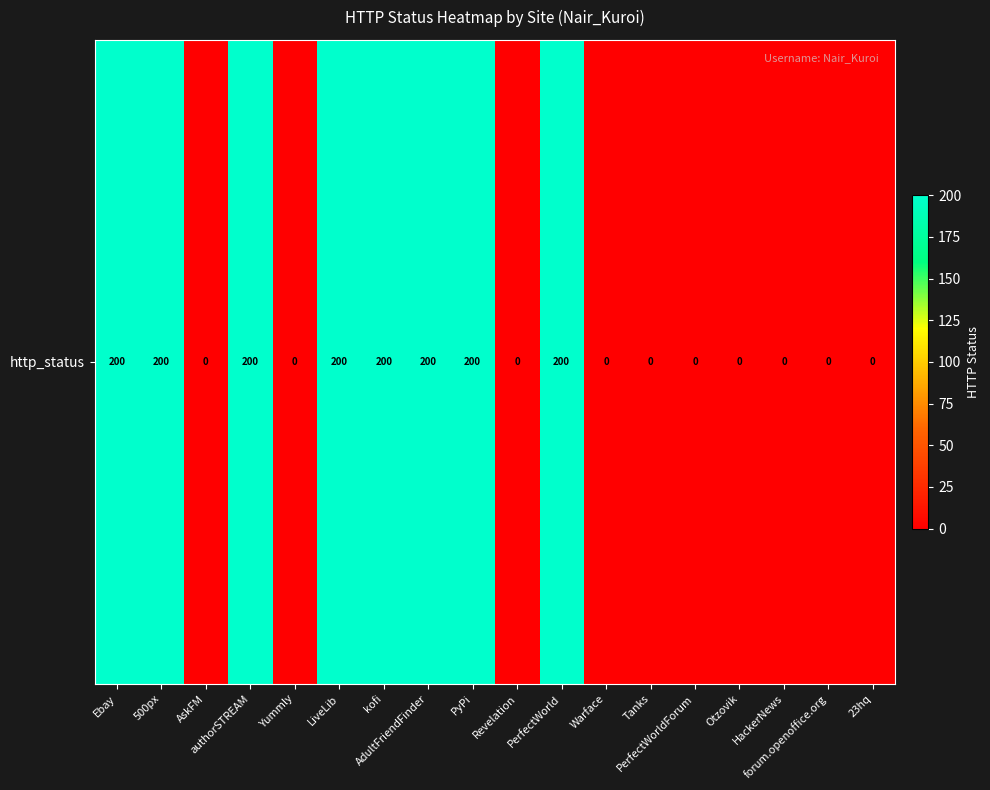

Is it true that the value at Warface is 0?

True